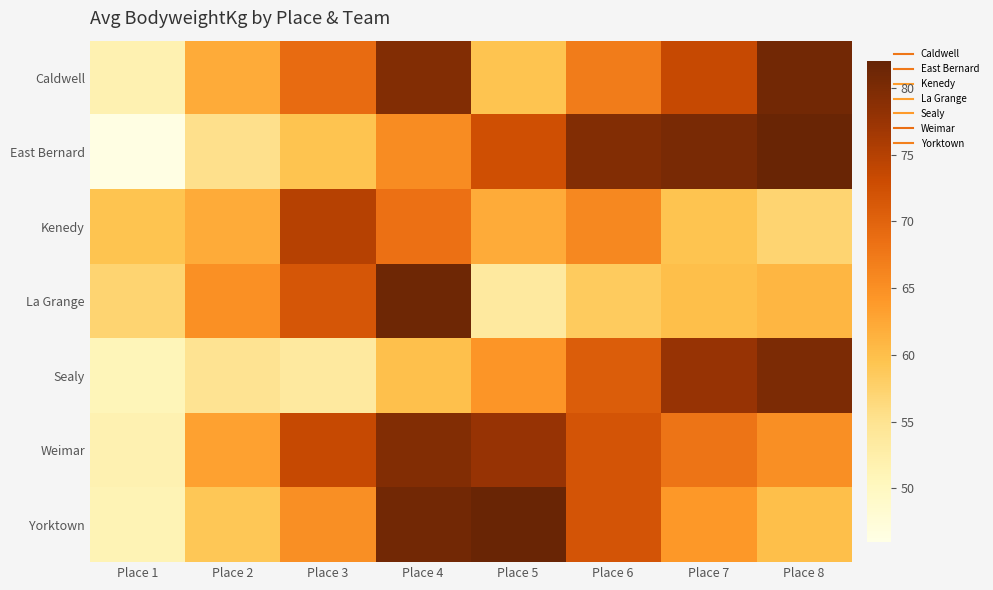

What is the total value across all series at Place 5?

471.3